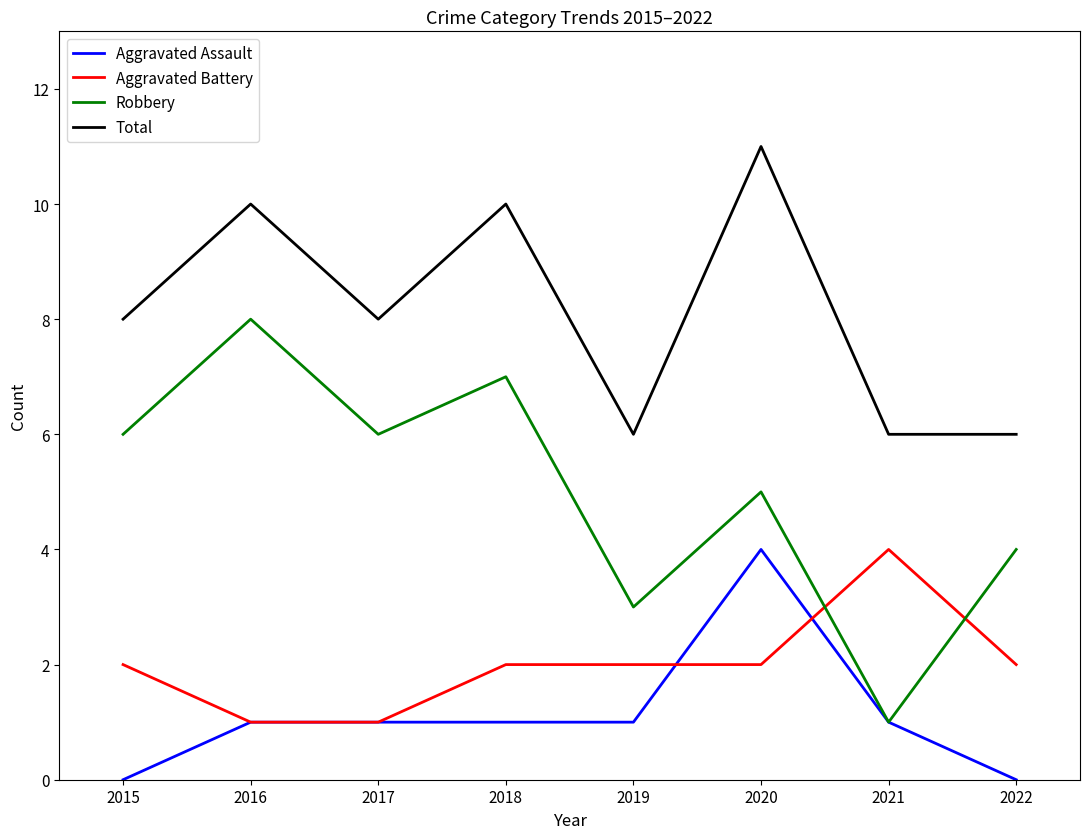

What is the sum of the Aggravated Assault values at 2015 and 2019?

1